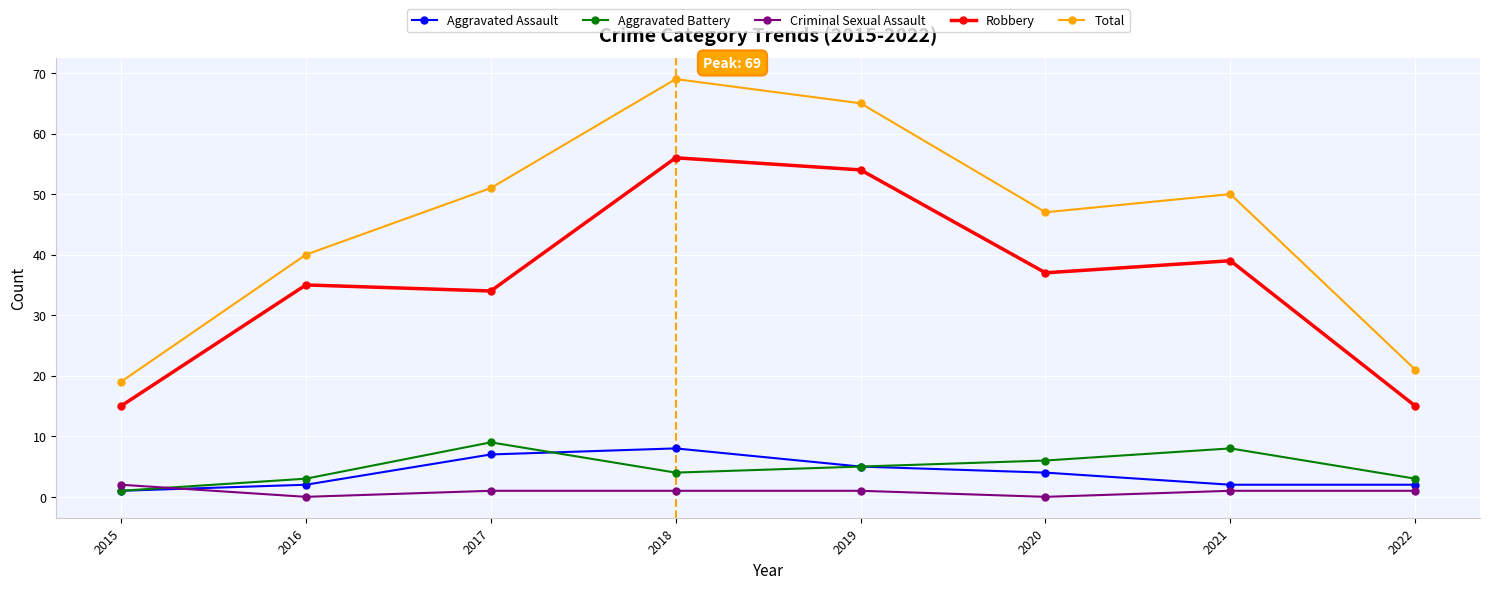

In Robbery, how many points are lower than both neighbors (excluding endpoints)?

2